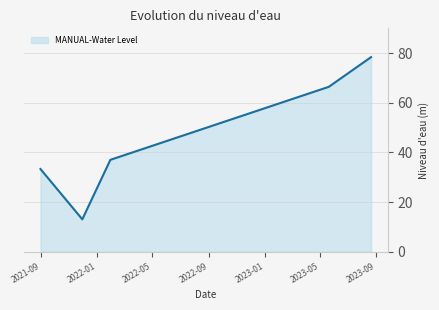

True or false: there are more than 1 points higher than both neighbors.

False